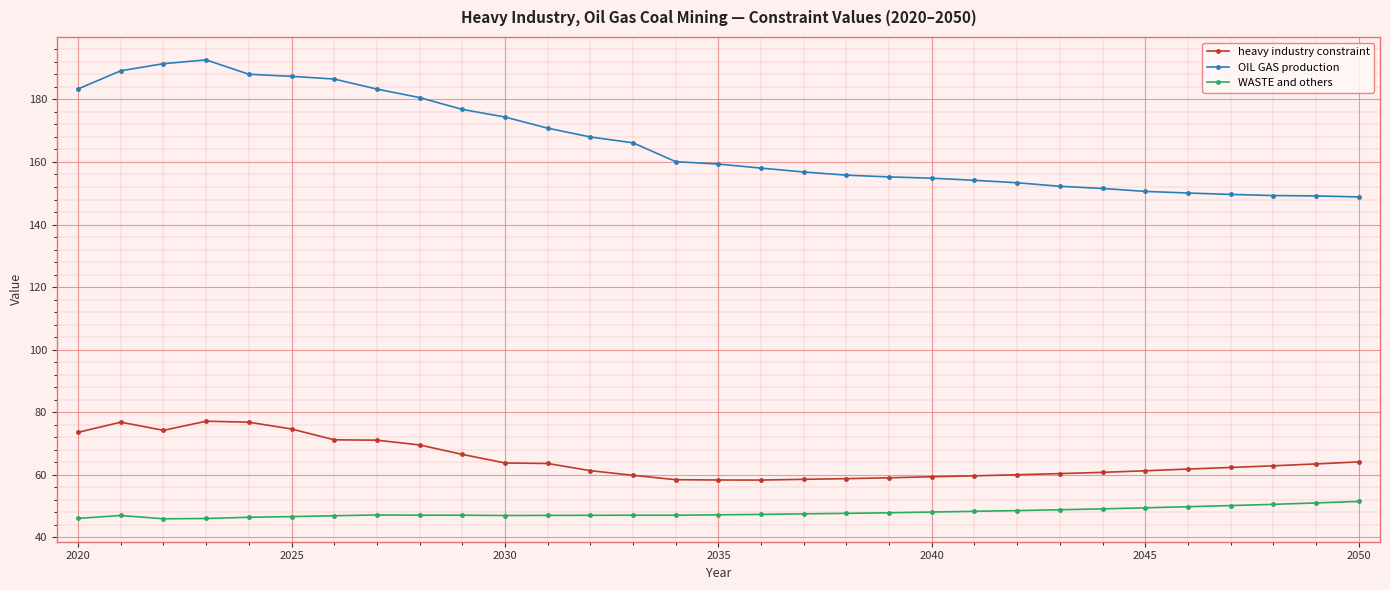

List the series in order of their peak value, lowest first.

WASTE and others, heavy industry constraint, OIL GAS production